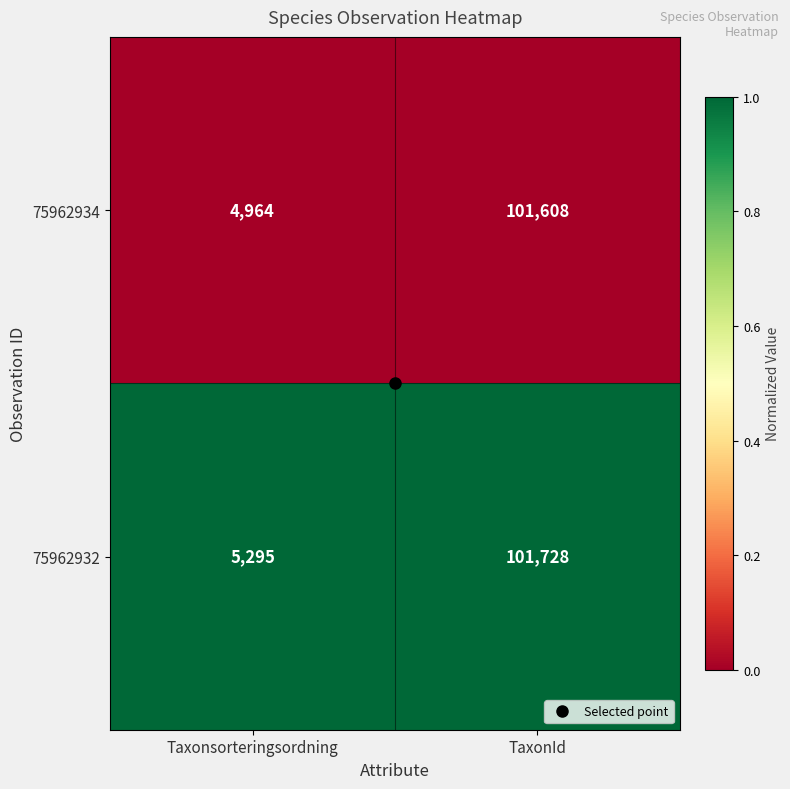

Between Taxonsorteringsordning and TaxonId, which series saw the biggest shift?

75962934